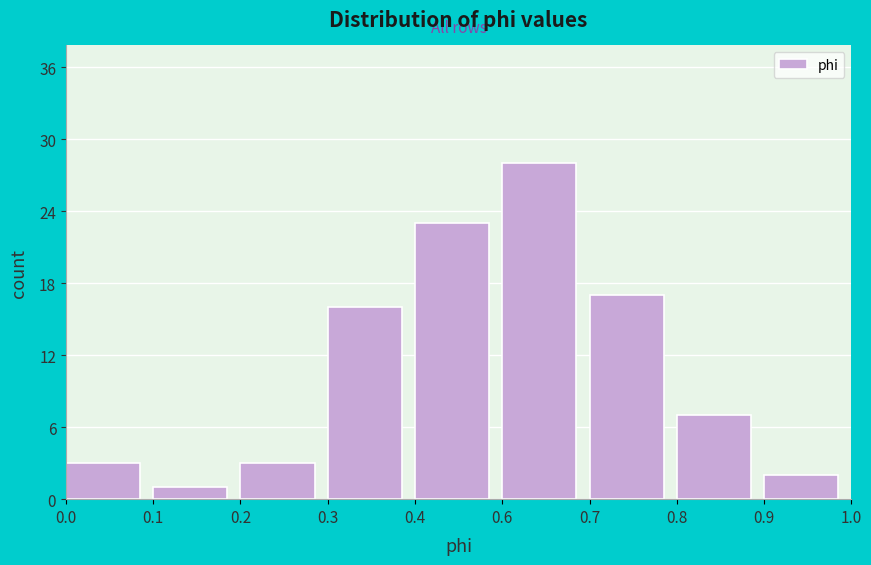

Reading right to left, what are all the values shown in this chart?

0.9=2	0.8=7	0.7=17	0.6=28	0.4=23	0.3=16	0.2=3	0.1=1	0.0=3